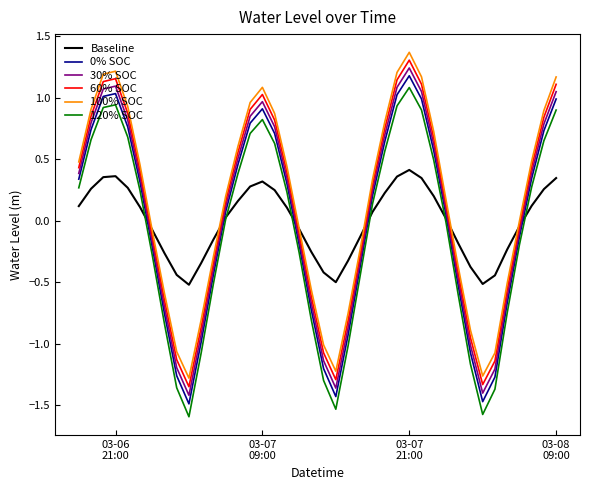

True or false: 30% SOC and 100% SOC intersect in this chart.

False